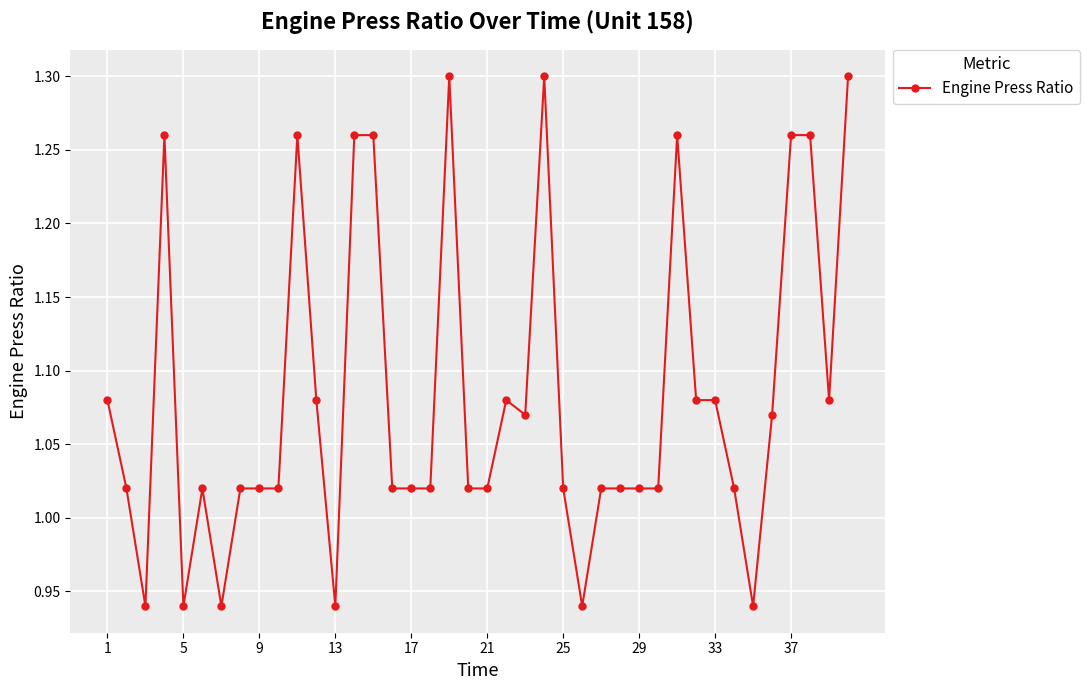

True or false: the data has more than 0 interior local peaks.

True